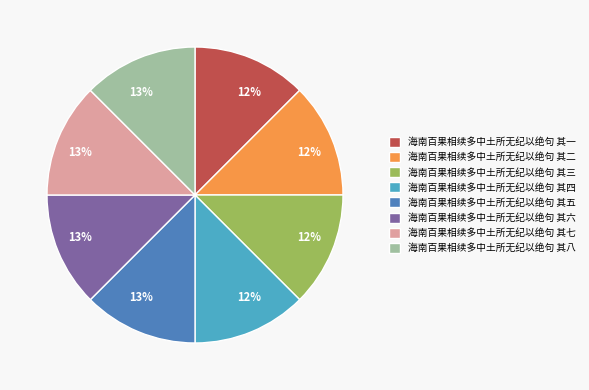

Do 海南百果相续多中土所无纪以绝句 其三 and 海南百果相续多中土所无纪以绝句 其七 together represent more than half of the pie?

No